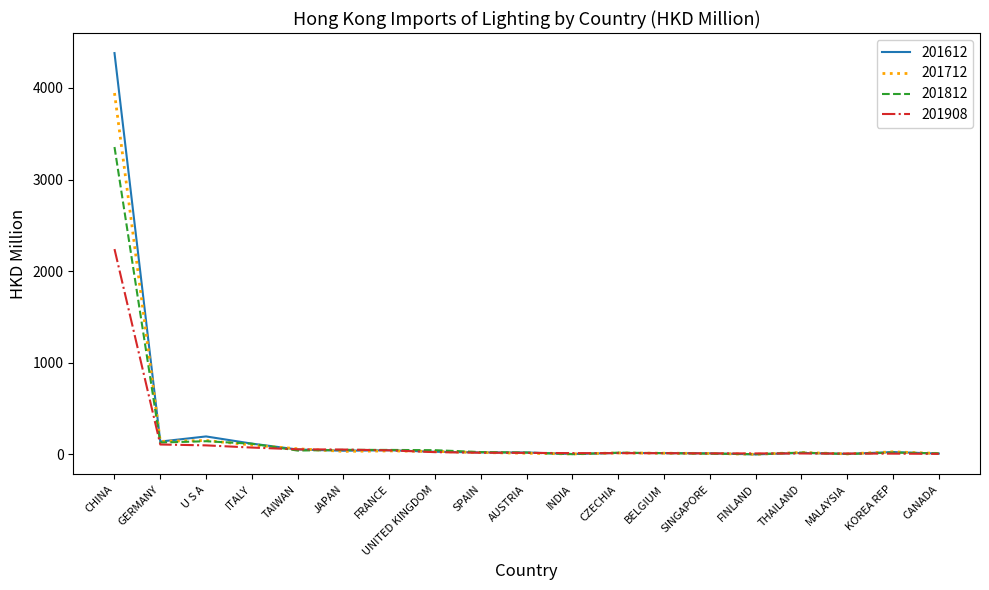

At which label does 201712 reach its peak?

CHINA